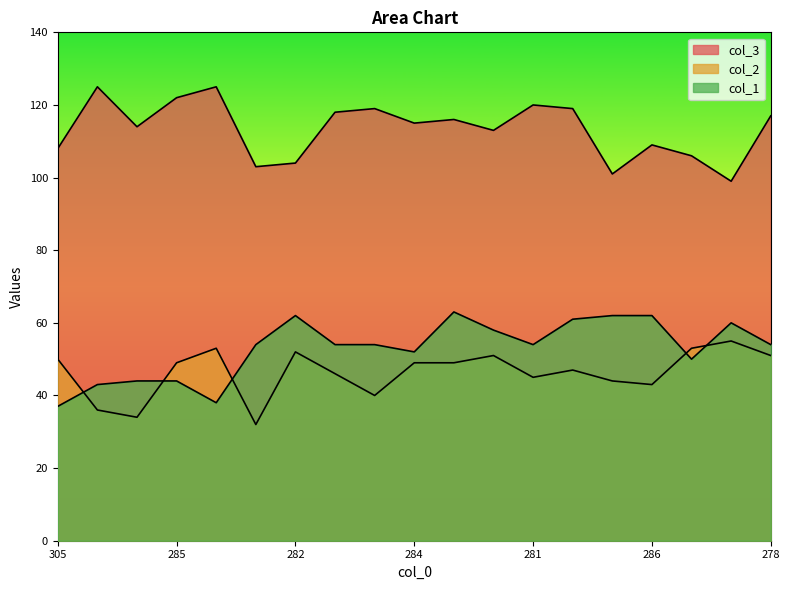

What is the total value across all series at 278?

222